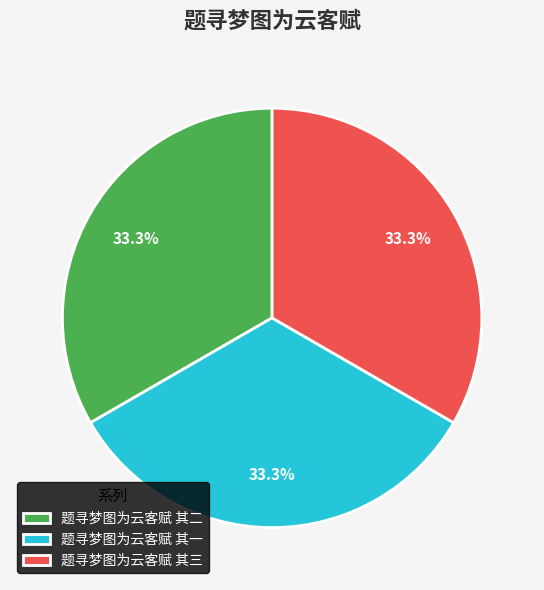

How many slices are in this pie chart?

3